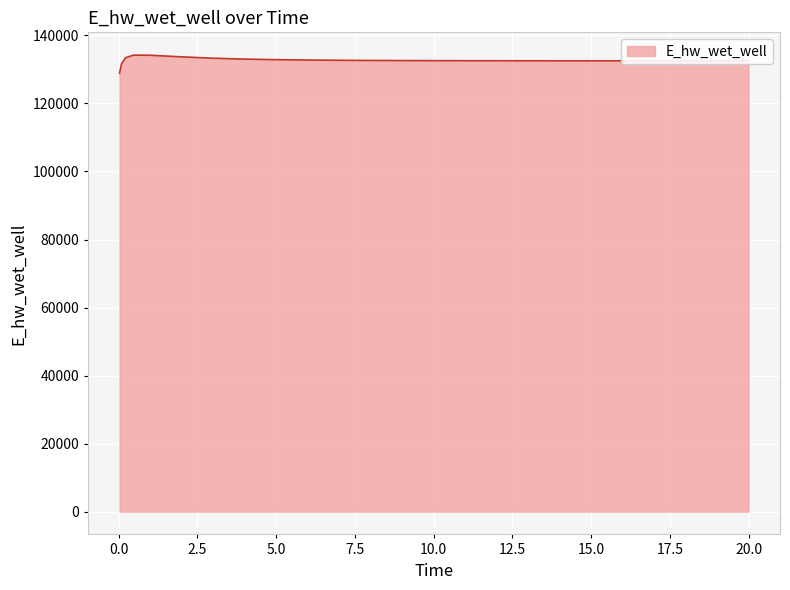

What is the difference between the maximum and minimum values?

5292.2